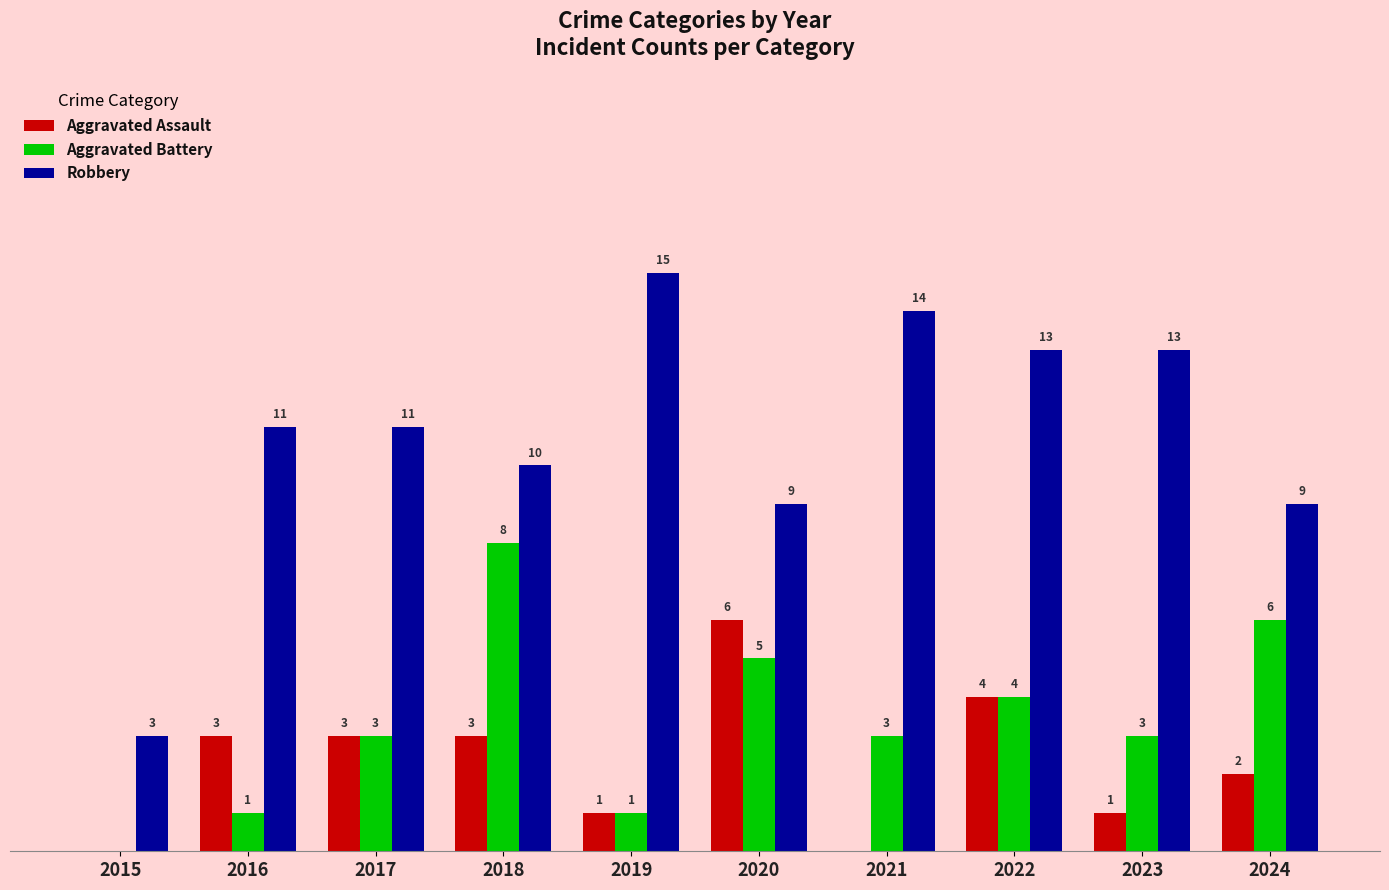

Between 2018 and 2019, which series saw the biggest shift?

Aggravated Battery